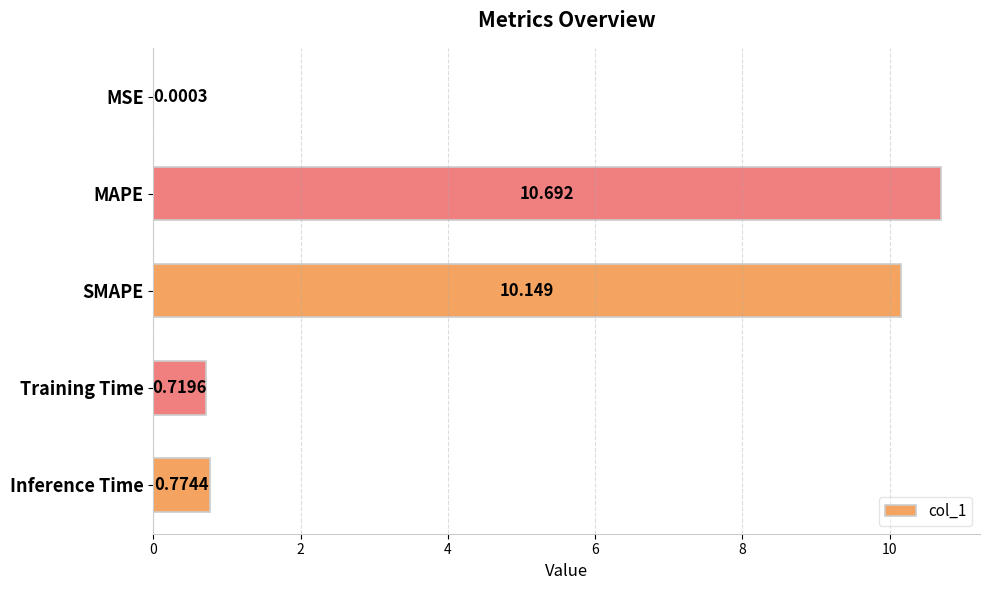

Which label corresponds to the largest value in the chart?

MAPE